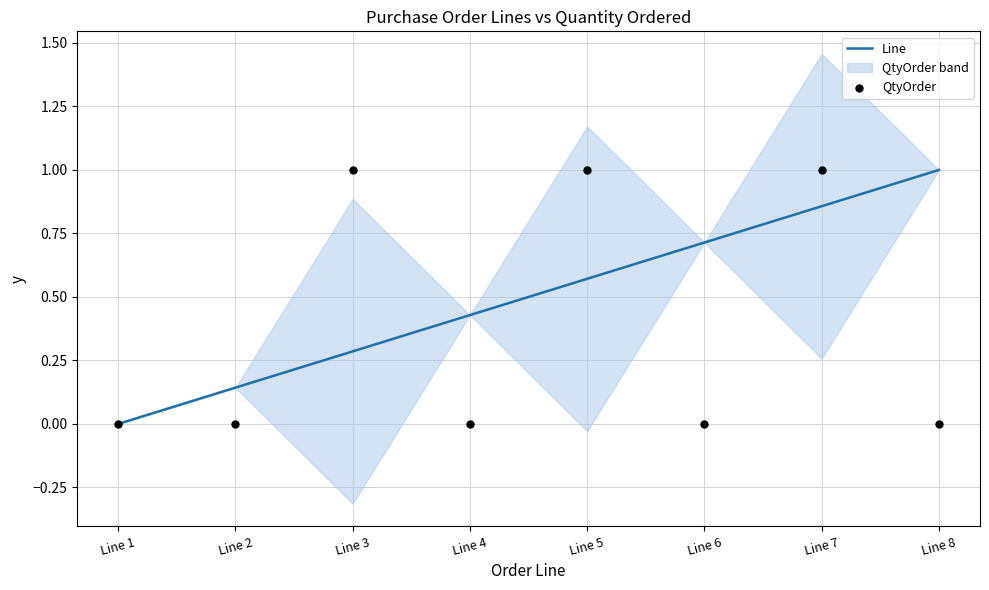

What is the total value across all series at Line 6?

0.7